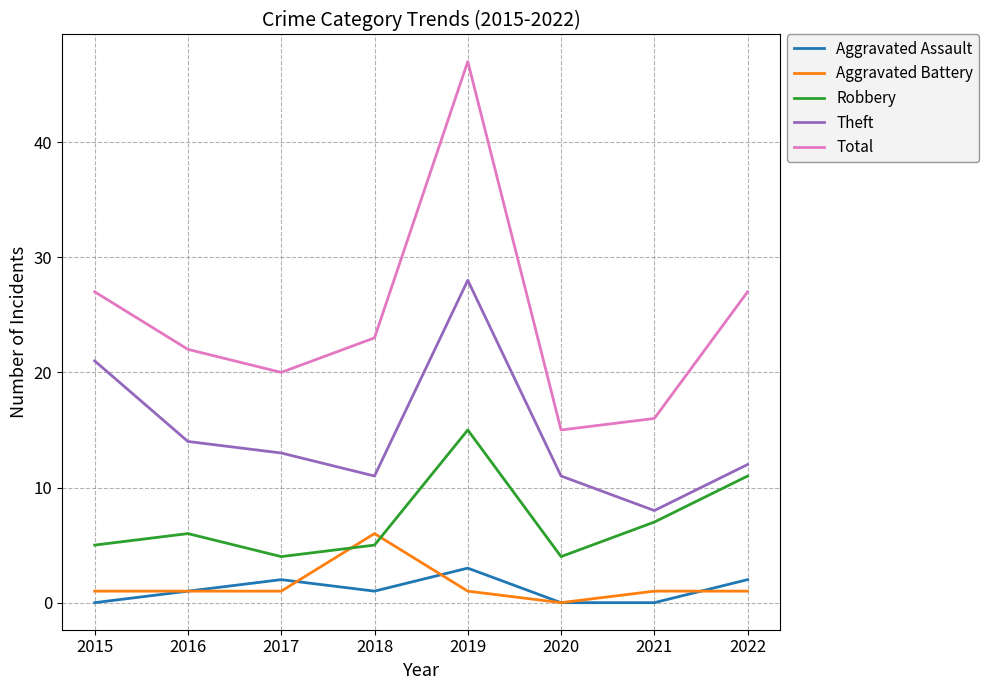

What is the approximate value of Robbery at 2021, to the nearest 5?

5